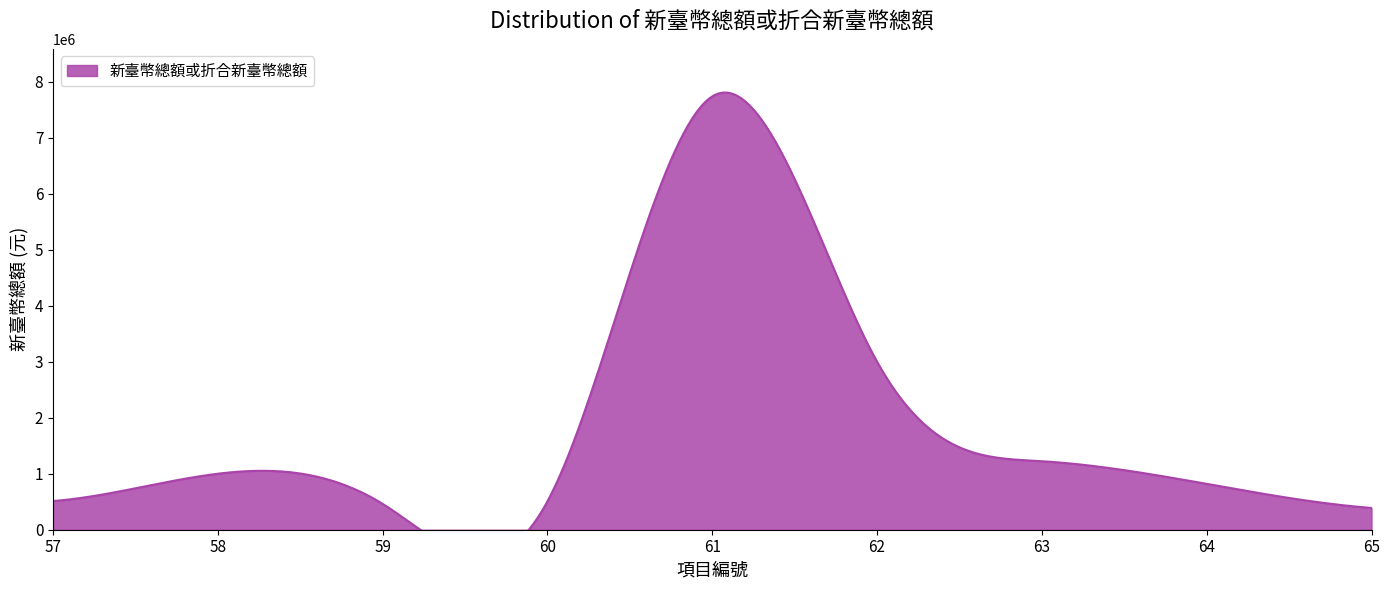

How many points are higher than both their immediate neighbors (excluding endpoints)?

2